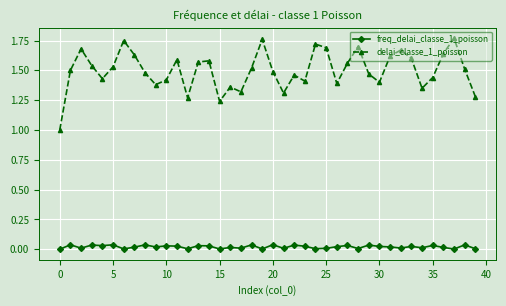

What are all the series names shown in the legend?

freq_delai_classe_1_poisson, delai_classe_1_poisson